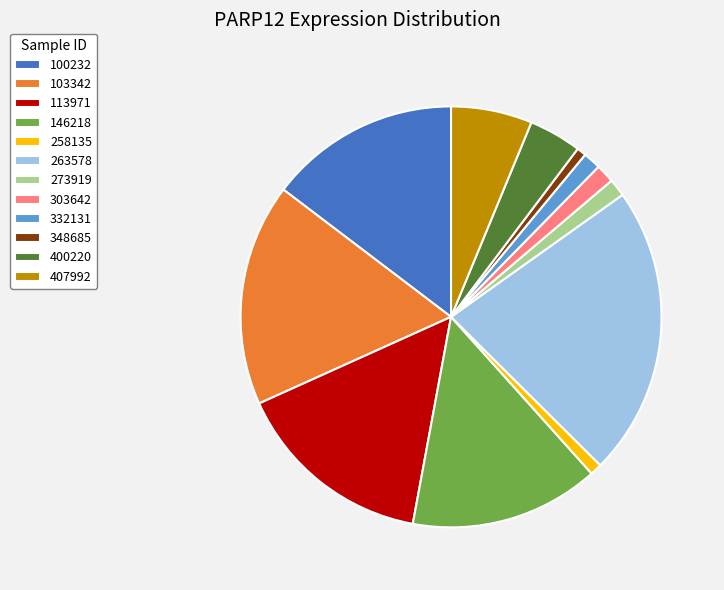

True or false: 263578 accounts for 34% of the total.

False